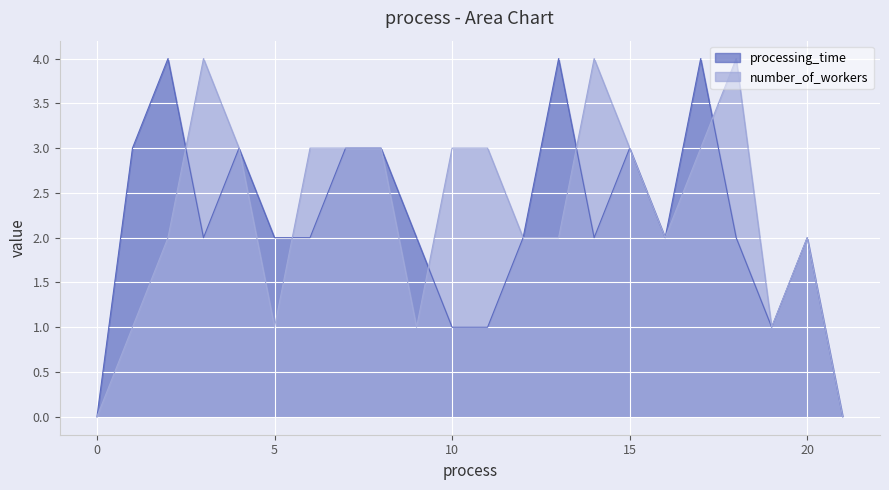

What is the value of the number_of_workers point at the 5th from the left?

3